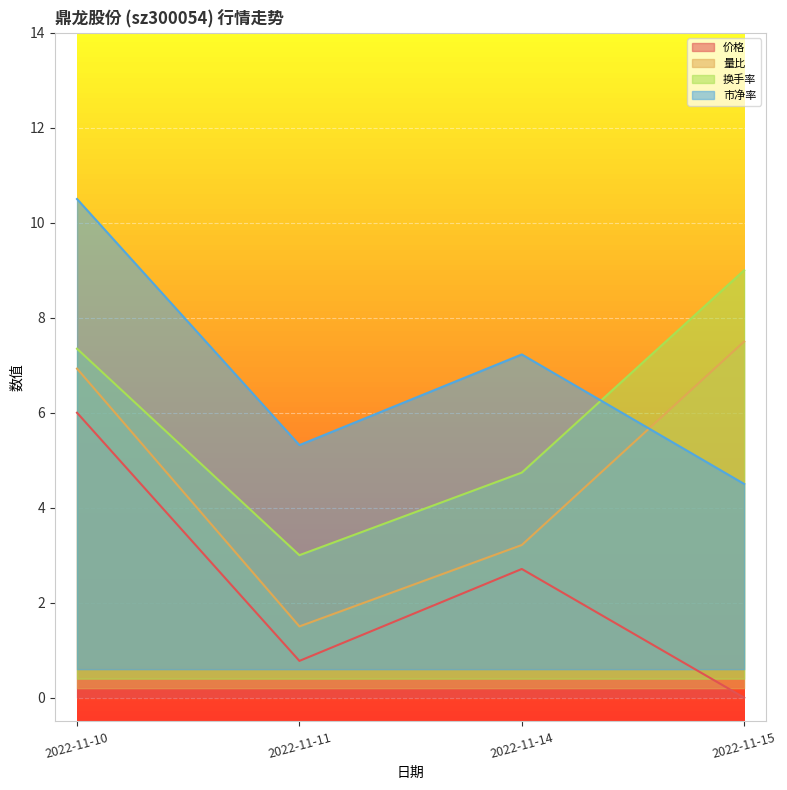

At 2022-11-10, list the series in order from smallest to largest.

价格, 量比, 换手率, 市净率